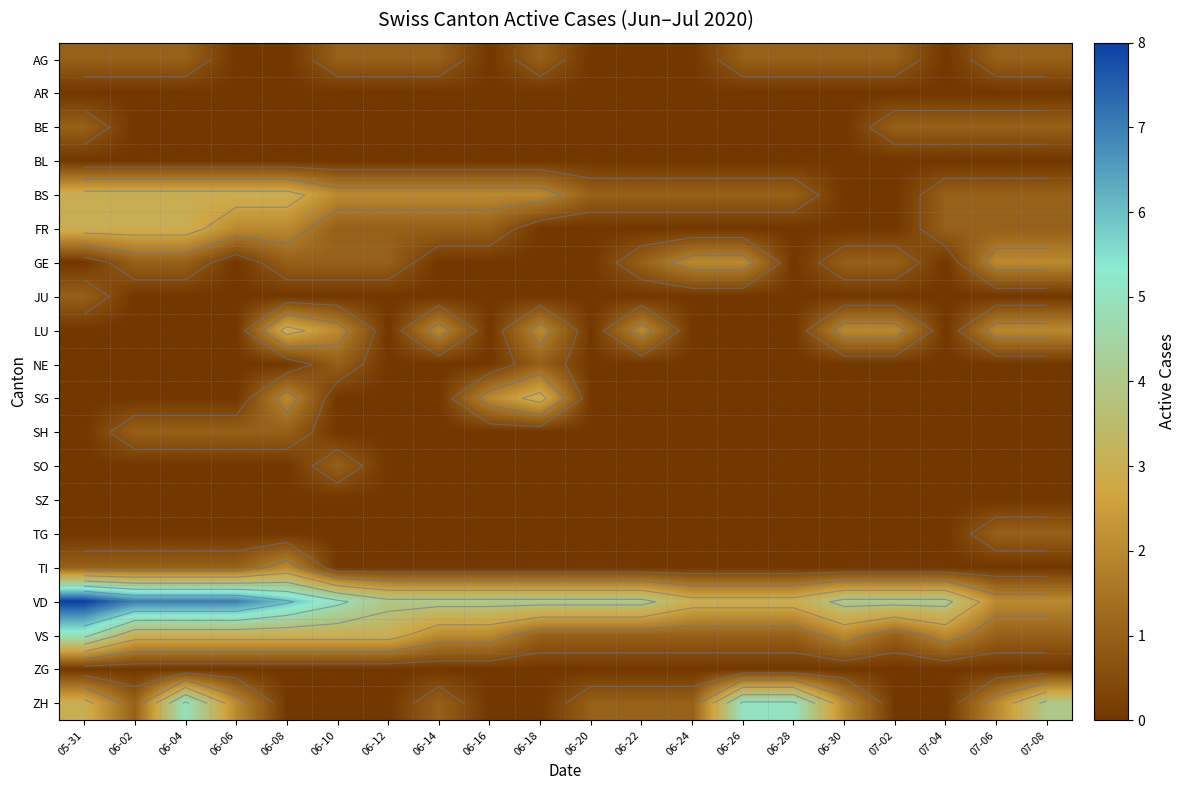

Between 06-26 and 06-18, which is larger?

06-26